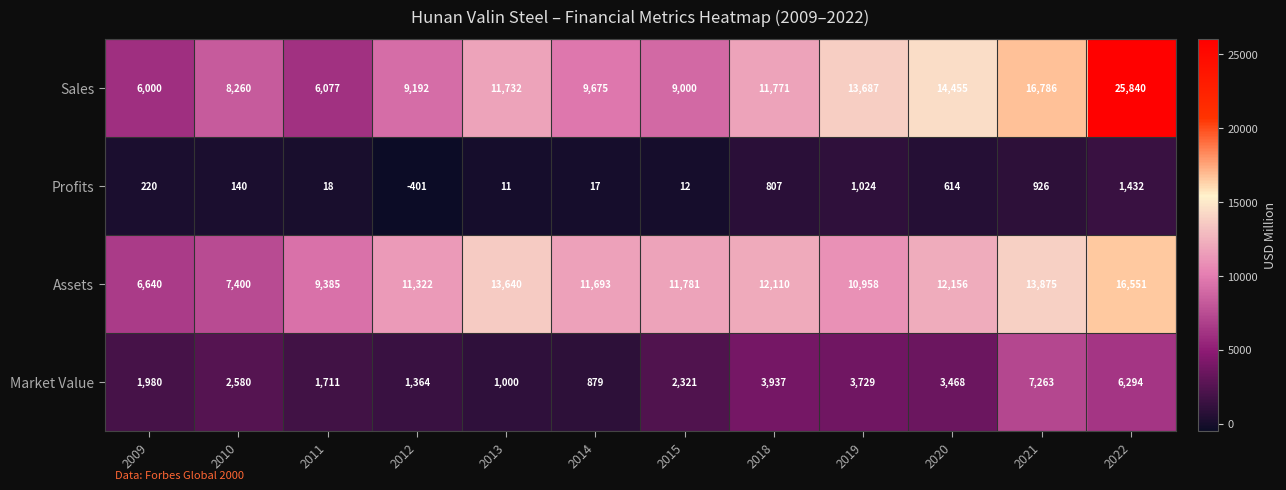

What is the difference between the maximum and minimum values in the Assets series?

9911